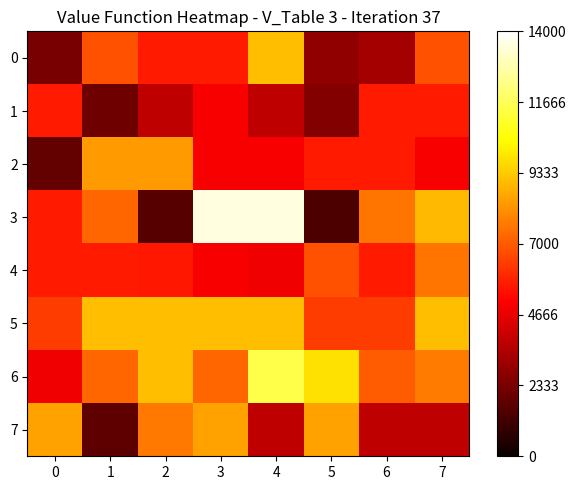

Which series has the largest total across all categories?

5